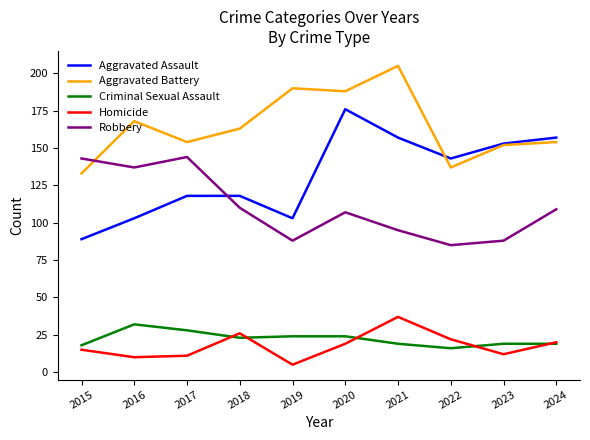

Reading left to right, list all the values displayed in this chart.

Aggravated Assault: 2015=89	2016=103	2017=118	2018=118	2019=103	2020=176	2021=157	2022=143	2023=153	2024=157
Aggravated Battery: 2015=133	2016=168	2017=154	2018=163	2019=190	2020=188	2021=205	2022=137	2023=152	2024=154
Criminal Sexual Assault: 2015=18	2016=32	2017=28	2018=23	2019=24	2020=24	2021=19	2022=16	2023=19	2024=19
Homicide: 2015=15	2016=10	2017=11	2018=26	2019=5	2020=19	2021=37	2022=22	2023=12	2024=20
Robbery: 2015=143	2016=137	2017=144	2018=110	2019=88	2020=107	2021=95	2022=85	2023=88	2024=109